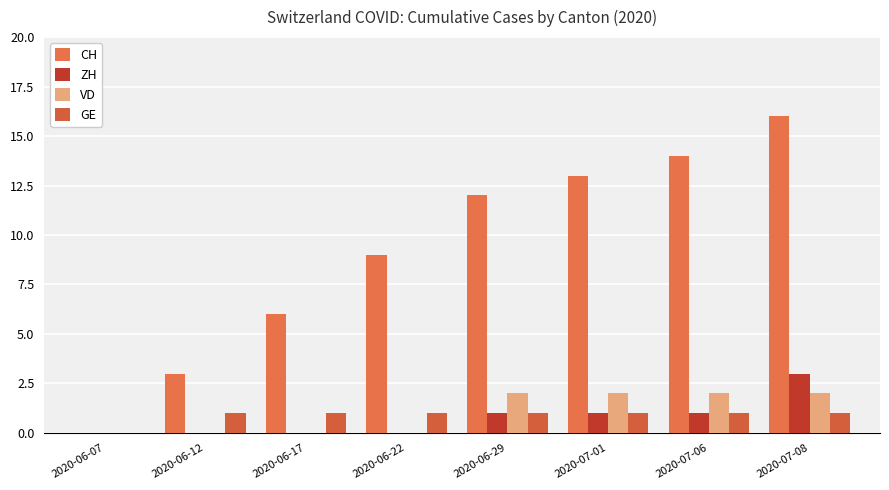

At which label is CH closest to 8?

2020-06-22